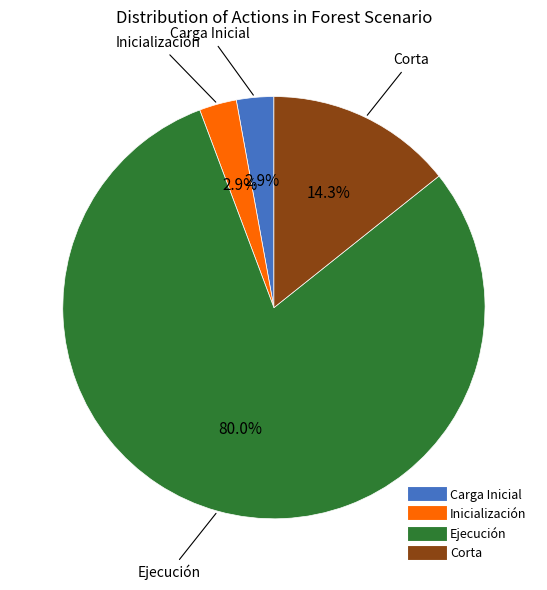

Does Inicialización represent more than half of the total?

No